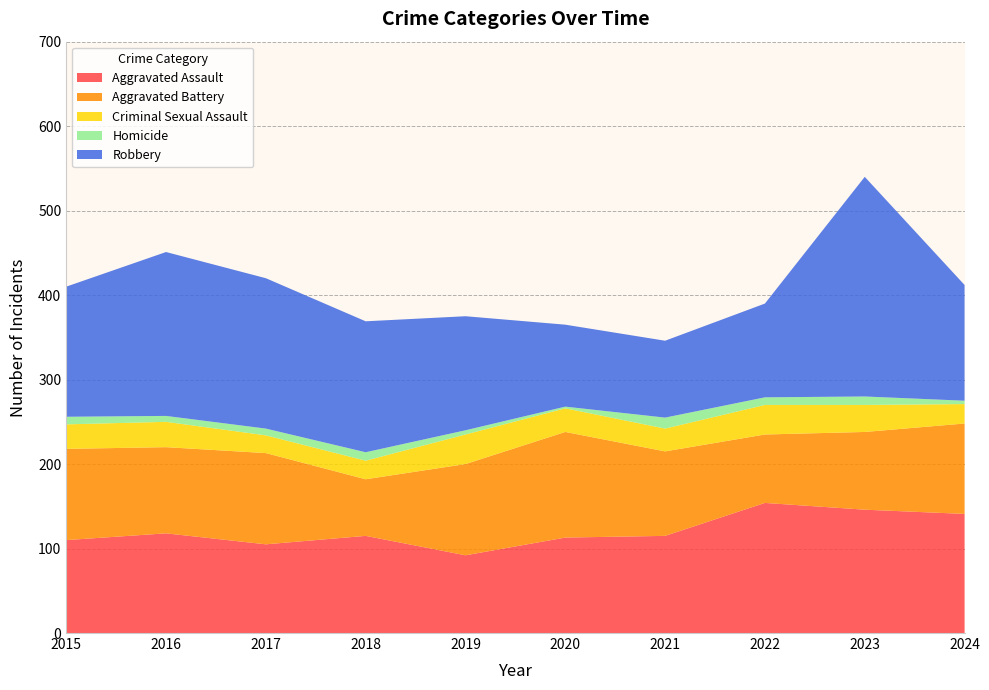

Reading right to left, what are all the values shown in this chart?

Aggravated Assault: 2024=141	2023=146	2022=154	2021=115	2020=113	2019=92	2018=115	2017=105	2016=118	2015=110
Aggravated Battery: 2024=107	2023=92	2022=81	2021=100	2020=125	2019=108	2018=67	2017=108	2016=102	2015=108
Criminal Sexual Assault: 2024=23	2023=32	2022=35	2021=27	2020=28	2019=35	2018=22	2017=21	2016=30	2015=29
Homicide: 2024=4	2023=10	2022=9	2021=13	2020=2	2019=5	2018=10	2017=8	2016=7	2015=9
Robbery: 2024=137	2023=260	2022=111	2021=91	2020=97	2019=135	2018=155	2017=178	2016=194	2015=154